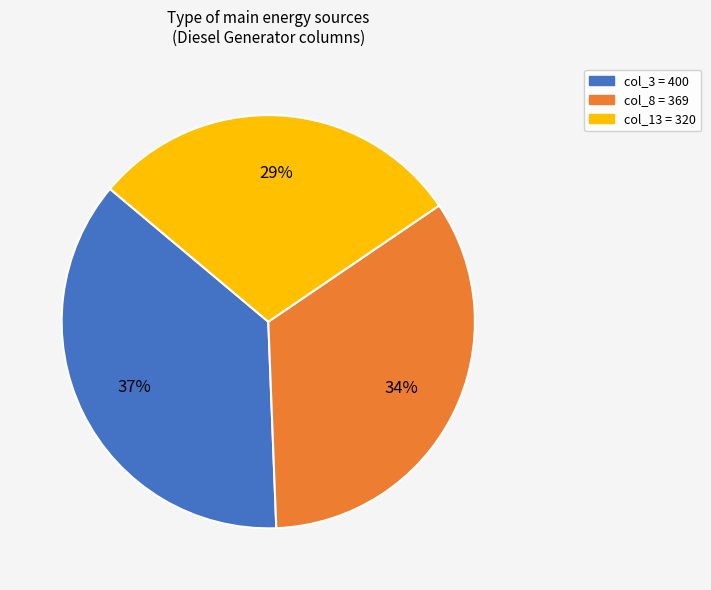

Which slice is the largest?

col_3 = 400